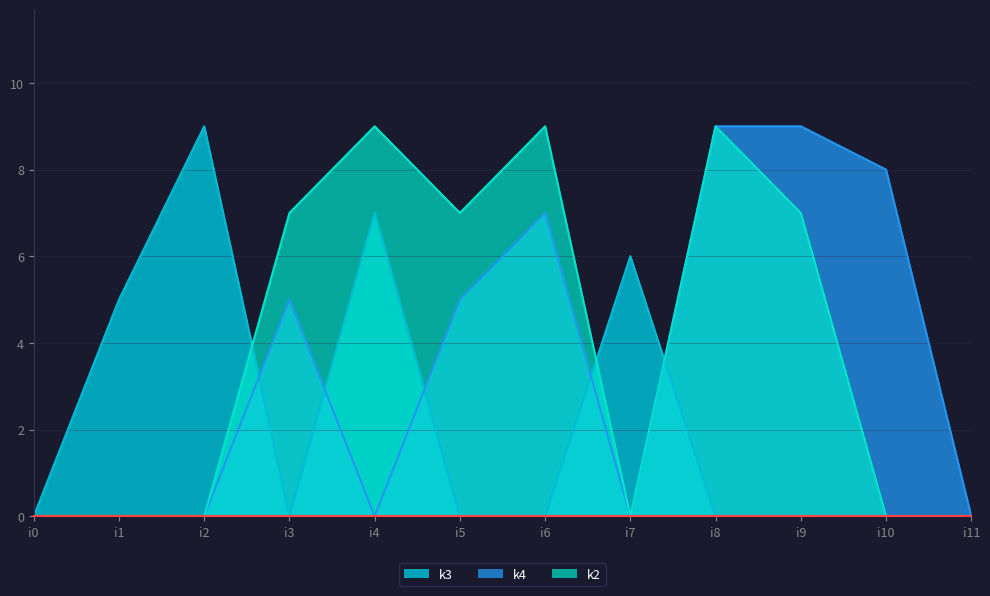

Where is the first local maximum for k3?

i2